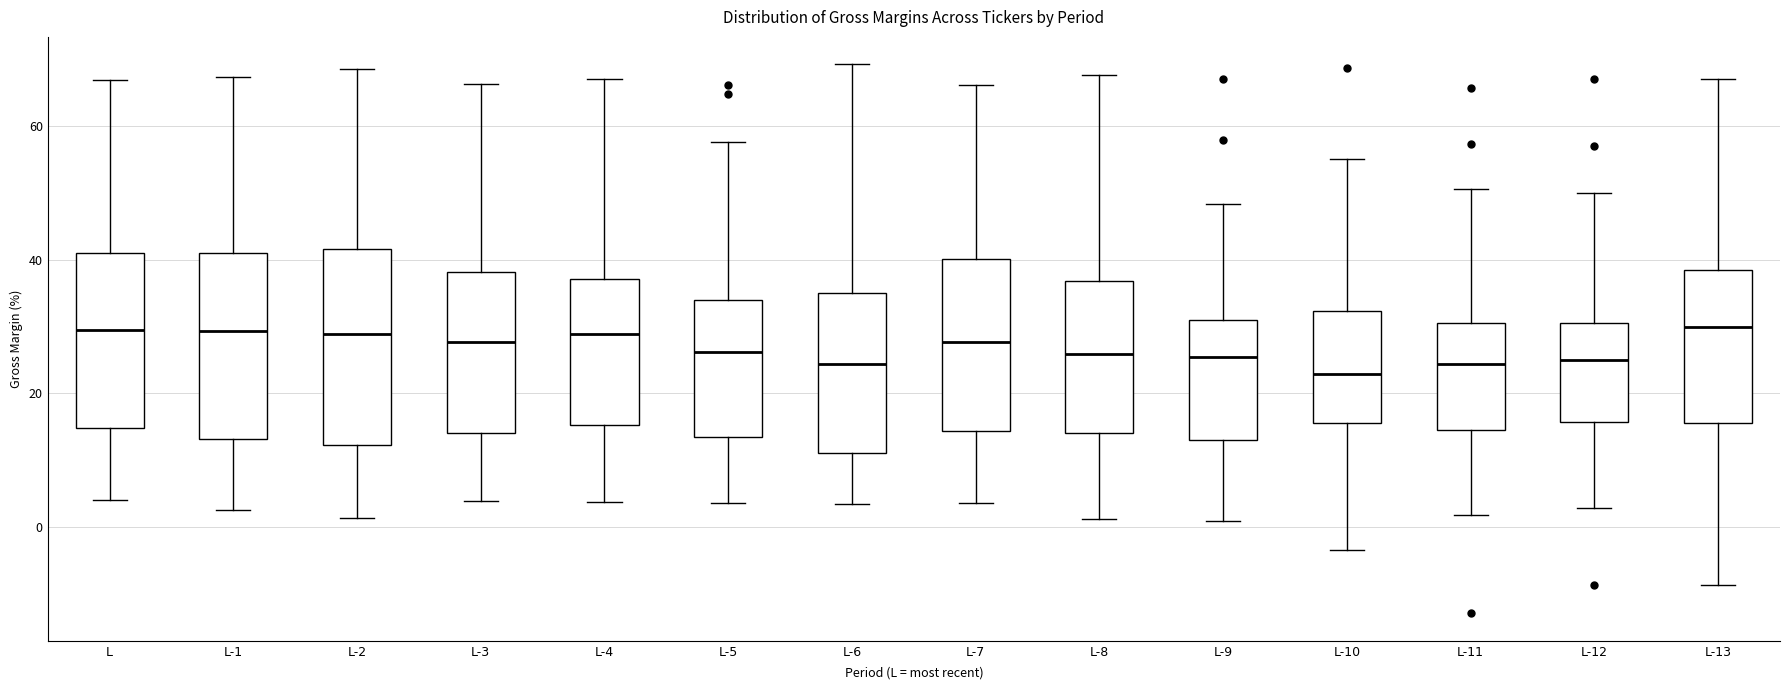

Reading left to right, transcribe this box plot: for each box, give where its median line is, the range the box spans, and where its two whiskers end, as read against the y-axis. The values are not printed on the chart, so give them approximately, as read against the axis.

L: median 30, box 14 to 40, whiskers 4 to 66
L-1: median 30, box 14 to 42, whiskers 2 to 68
L-2: median 28, box 12 to 42, whiskers 2 to 68
L-3: median 28, box 14 to 38, whiskers 4 to 66
L-4: median 28, box 16 to 38, whiskers 4 to 68
L-5: median 26, box 14 to 34, whiskers 4 to 58
L-6: median 24, box 12 to 34, whiskers 4 to 70
L-7: median 28, box 14 to 40, whiskers 4 to 66
L-8: median 26, box 14 to 36, whiskers 2 to 68
L-9: median 26, box 12 to 30, whiskers 0 to 48
L-10: median 22, box 16 to 32, whiskers -4 to 56
L-11: median 24, box 14 to 30, whiskers 2 to 50
L-12: median 24, box 16 to 30, whiskers 2 to 50
L-13: median 30, box 16 to 38, whiskers -8 to 68